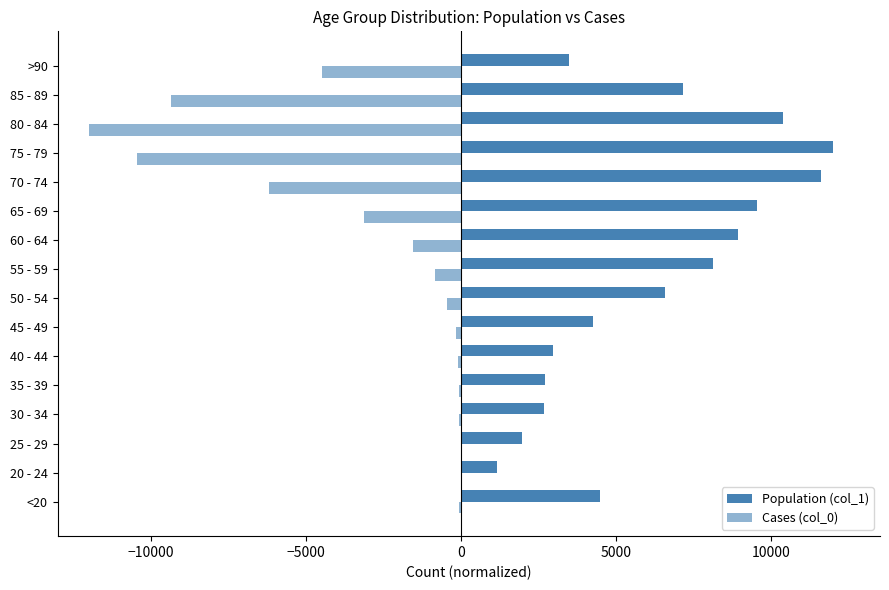

How many distinct data groups are displayed?

2